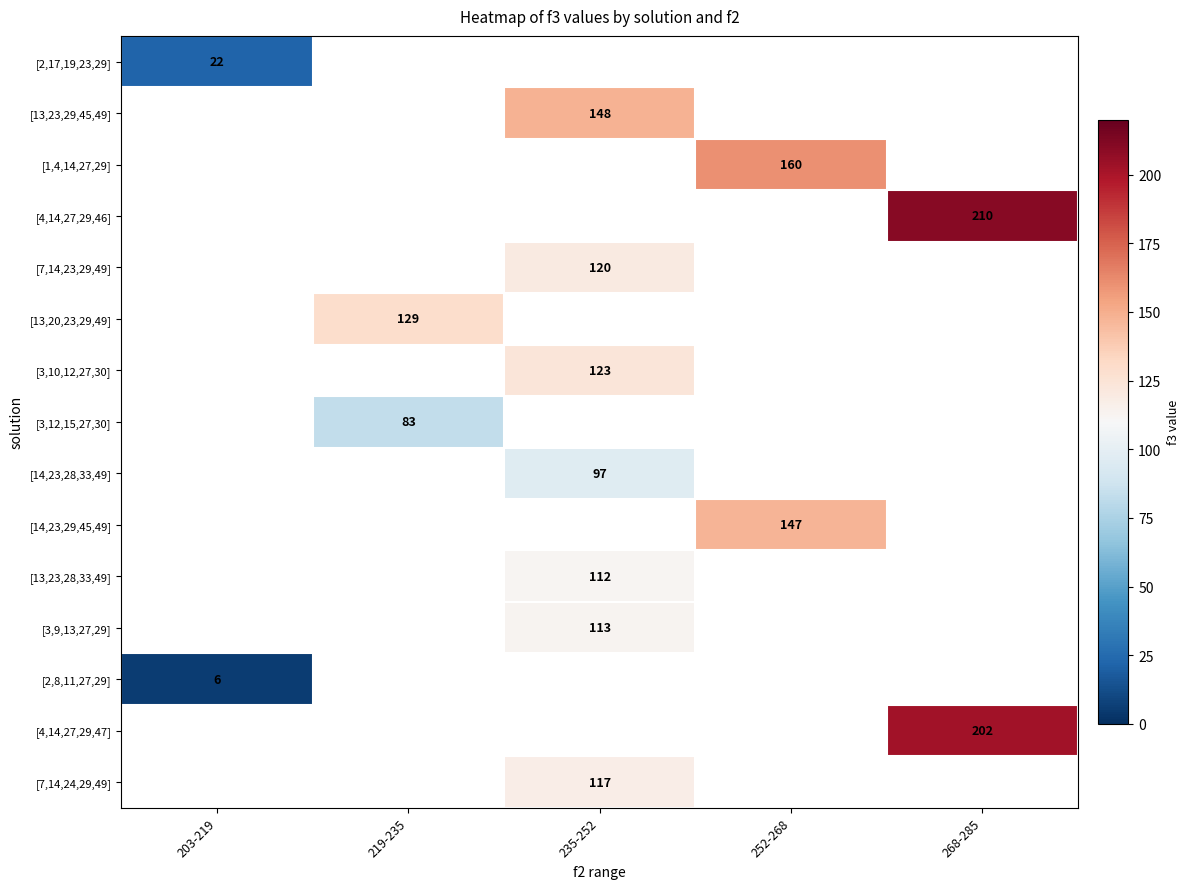

The value of [4,14,27,29,46] at 268-285 is 210. True or false?

True